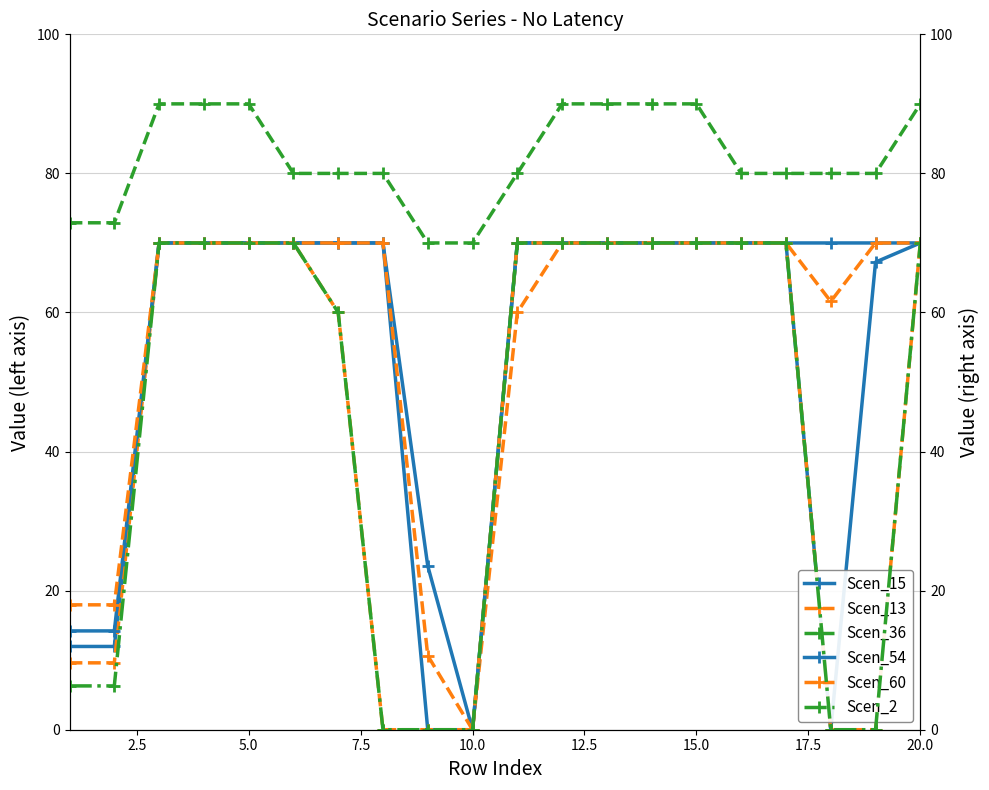

What is the label of the 17th point from the right?

7.5